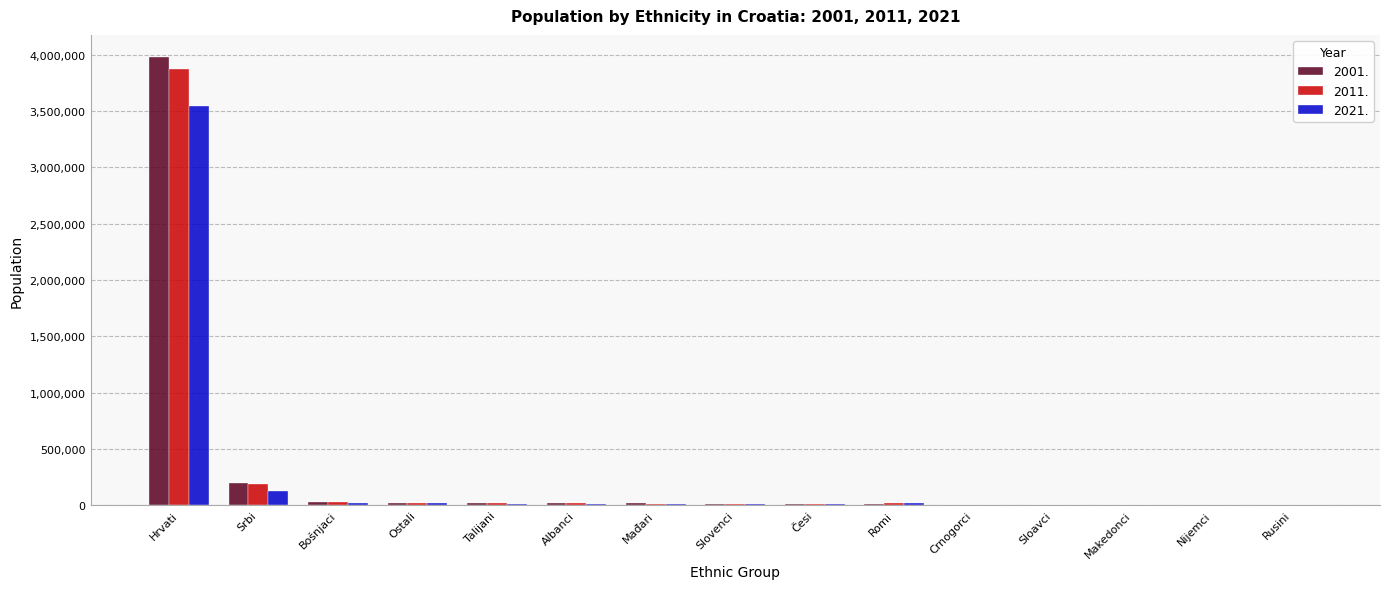

Which category has the highest value in the 2011. series?

Hrvati